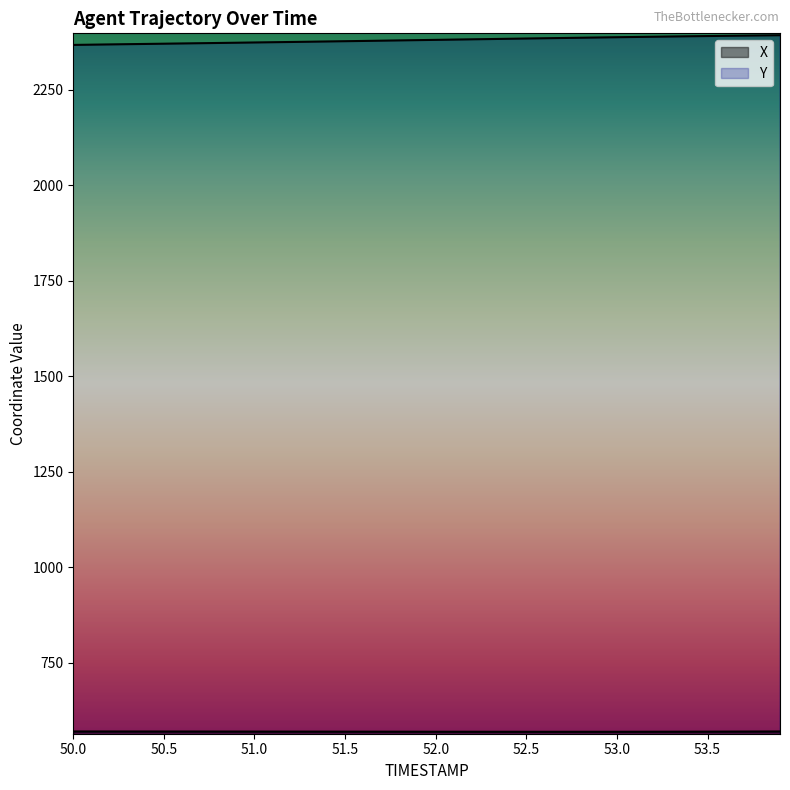

Between 51.1 and 51.4, which series saw the biggest shift?

Y